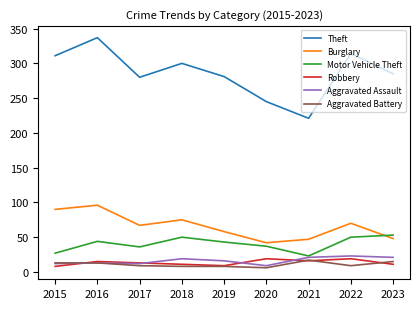

Which series has the widest spread of values?

Theft